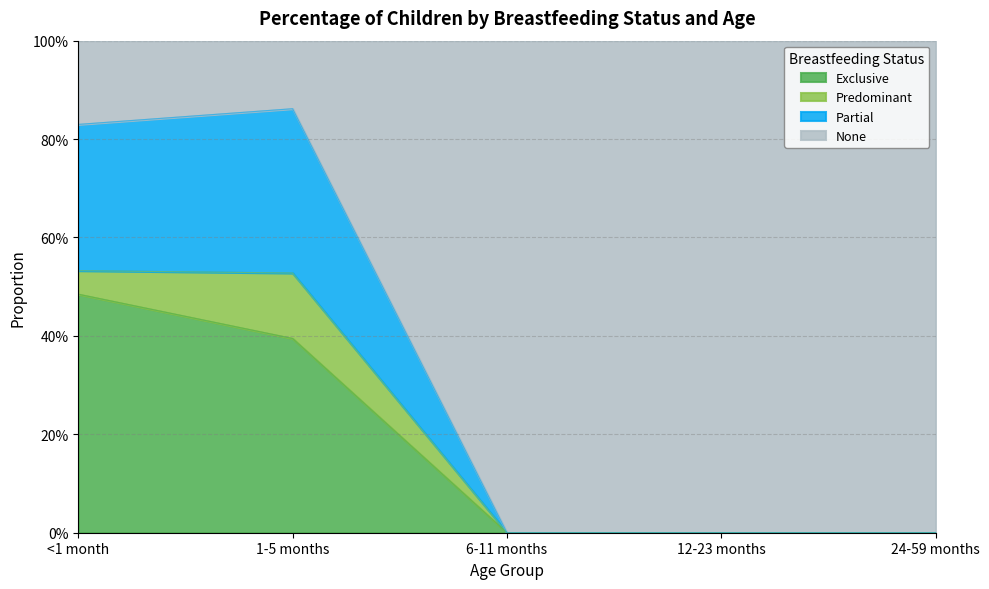

True or false: Partial and Exclusive cross at least once.

False